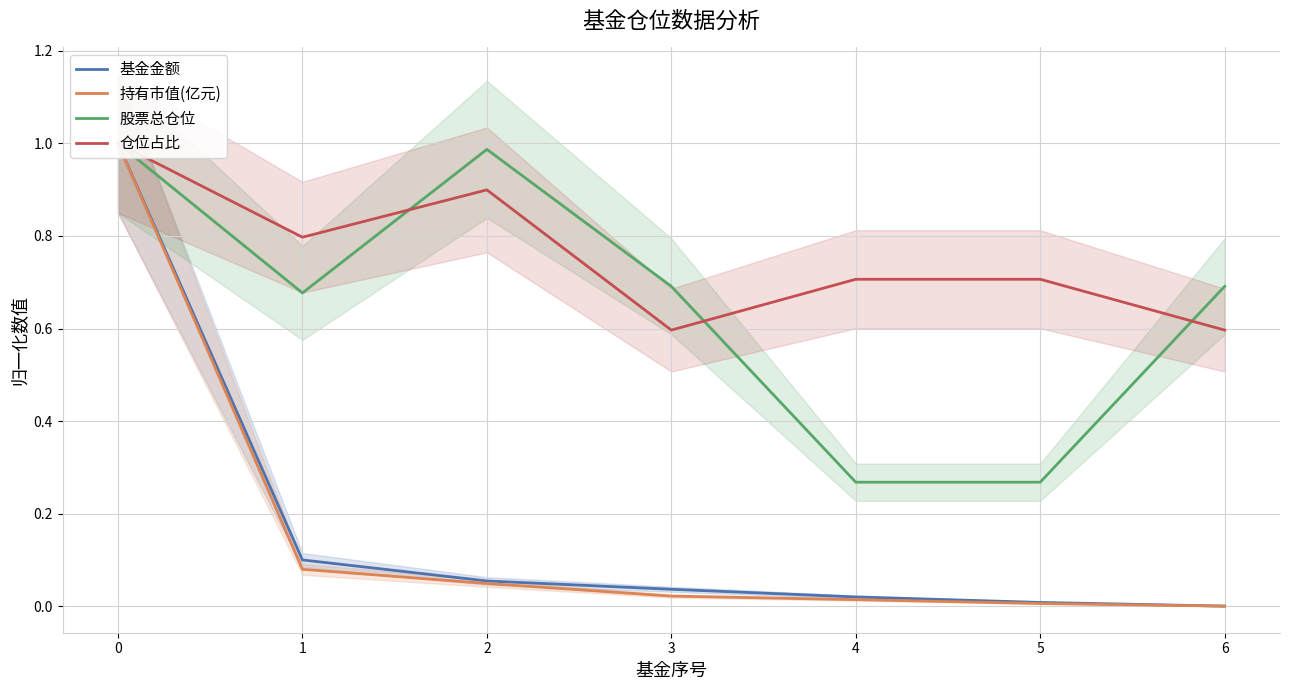

How many distinct data groups are displayed?

4